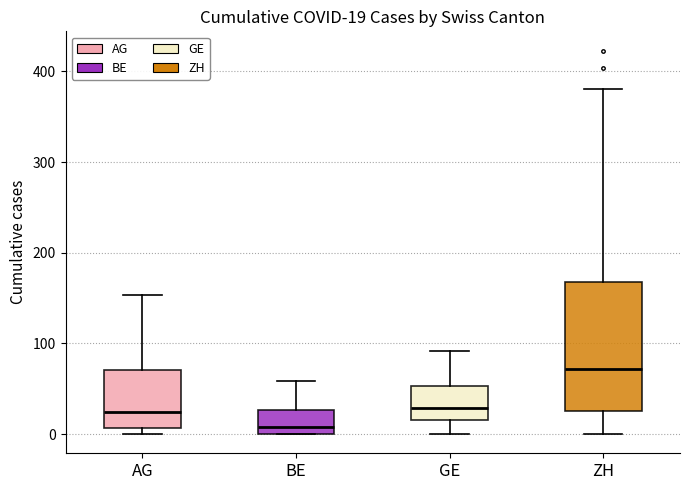

Which box has the highest median line?

ZH